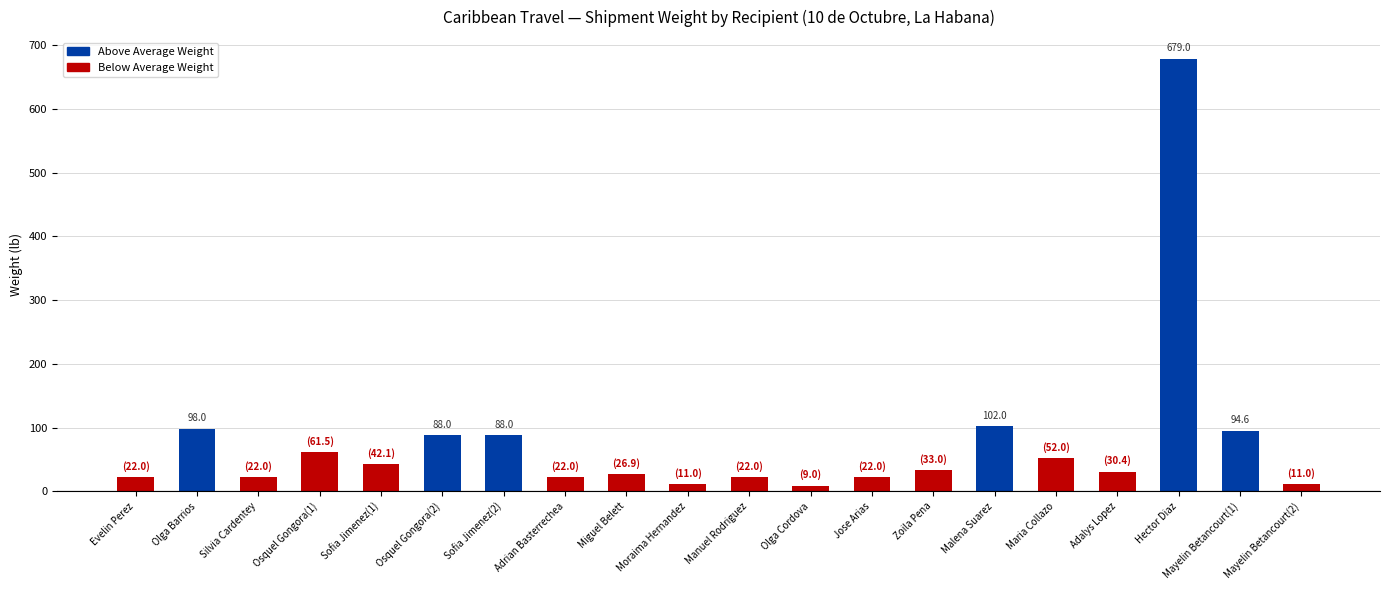

At which category does the chart reach its peak across all series?

Hector Diaz